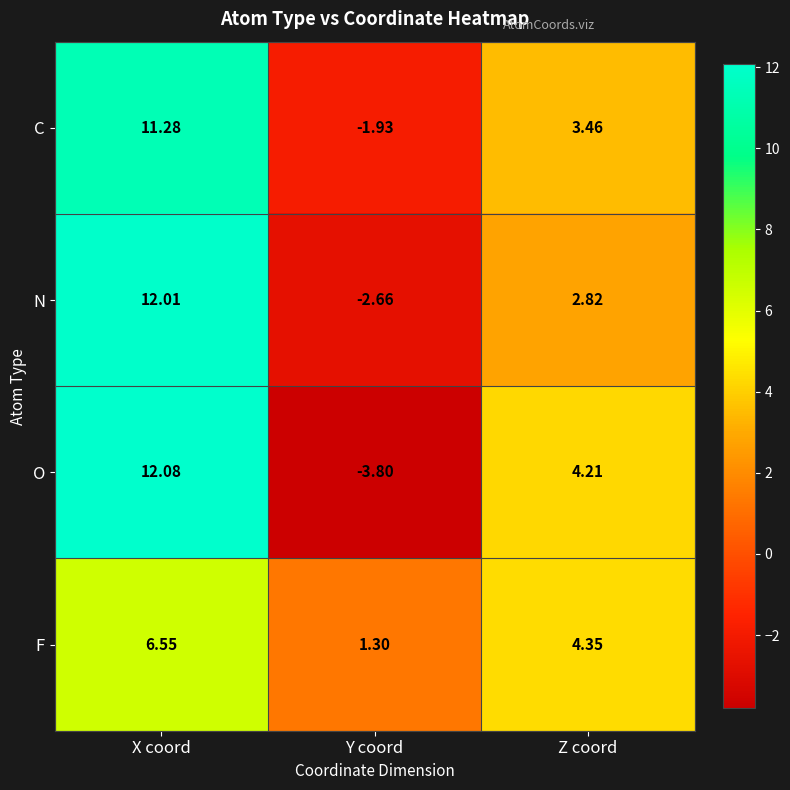

Where does the N series first go above 2?

X coord